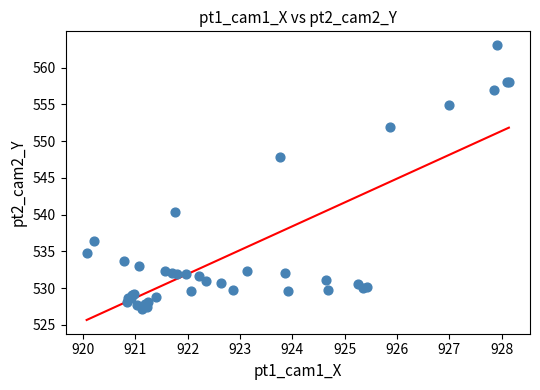

What Y value in the scatter plot is closest to 545?

547.9